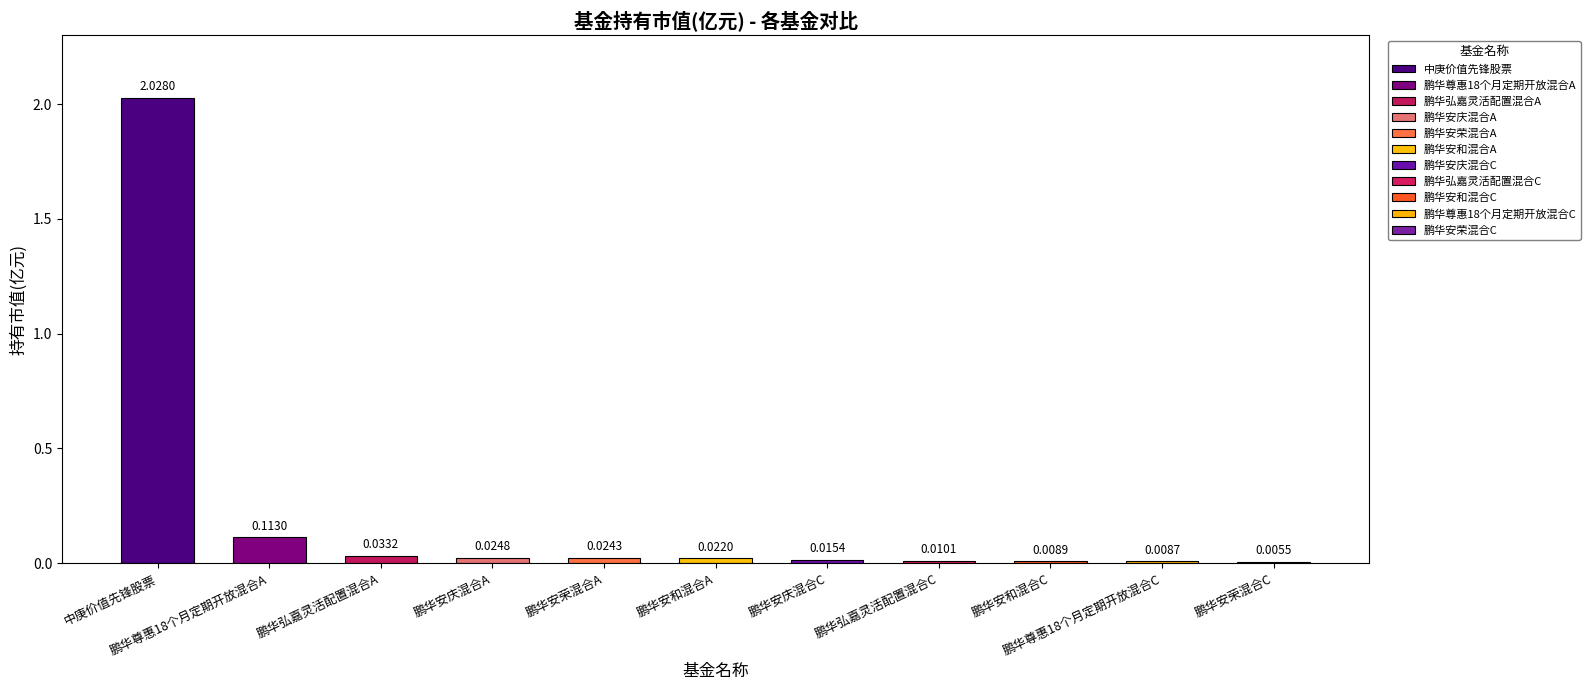

Rank the categories by value from highest to lowest.

中庚价值先锋股票, 鹏华尊惠18个月定期开放混合A, 鹏华弘嘉灵活配置混合A, 鹏华安庆混合A, 鹏华安荣混合A, 鹏华安和混合A, 鹏华安庆混合C, 鹏华弘嘉灵活配置混合C, 鹏华安和混合C, 鹏华尊惠18个月定期开放混合C, 鹏华安荣混合C